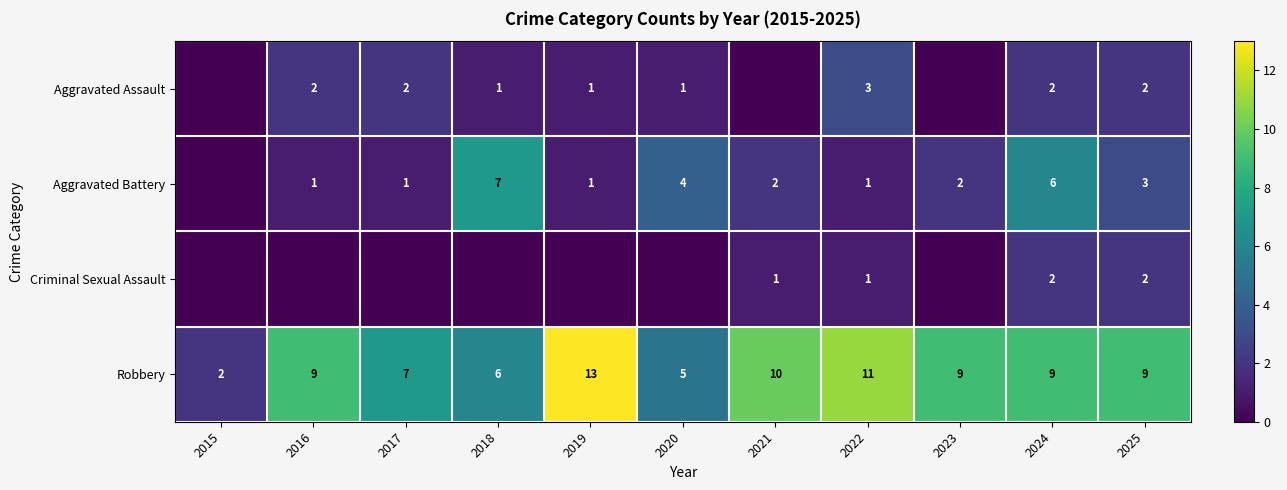

What is the maximum value for Robbery?

13